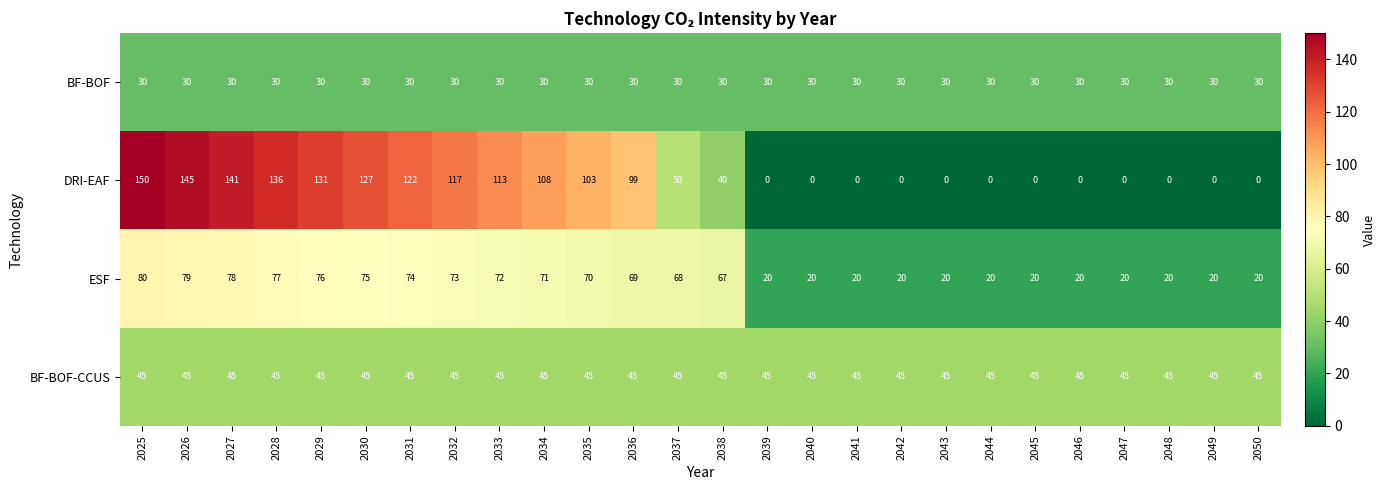

Is it true that DRI-EAF equals 79 at 2045?

False